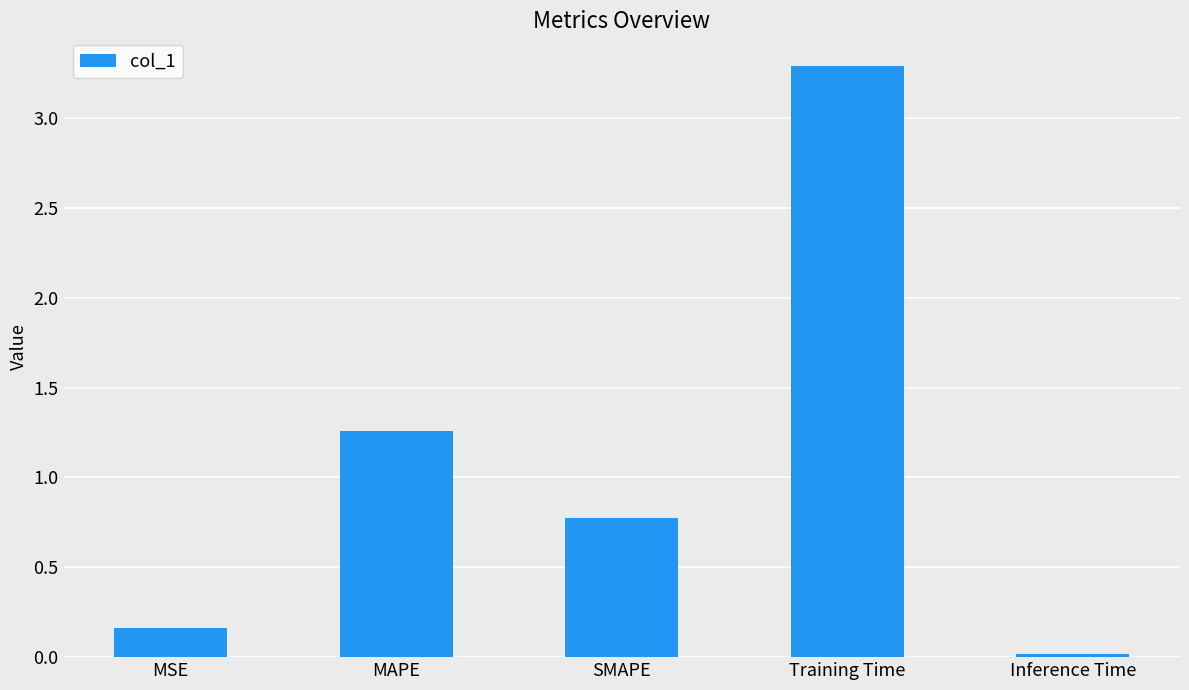

Count the number of categories in the chart.

5